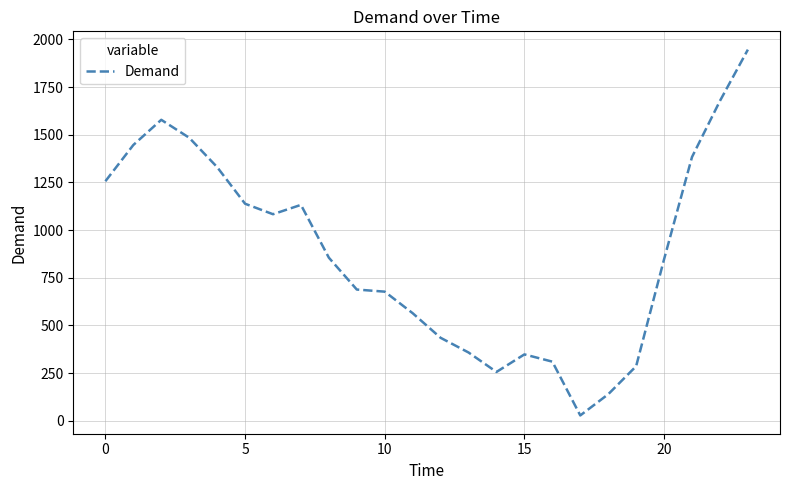

What is the greatest value displayed?

1946